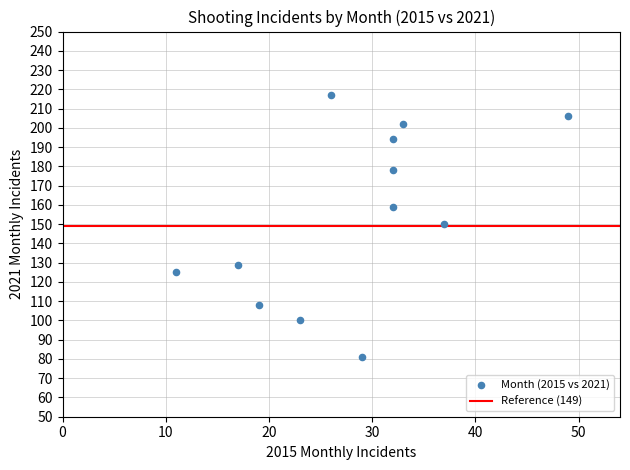

What is the range of X values (max minus min)?

38